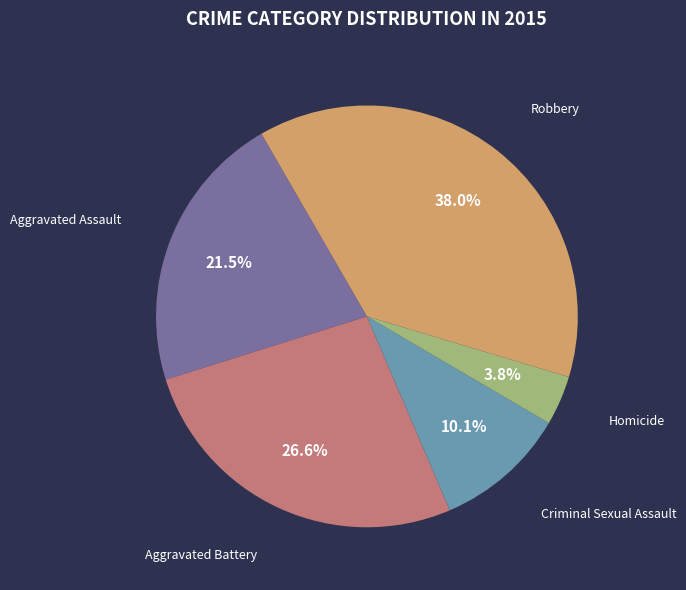

Does any single category account for the majority?

No